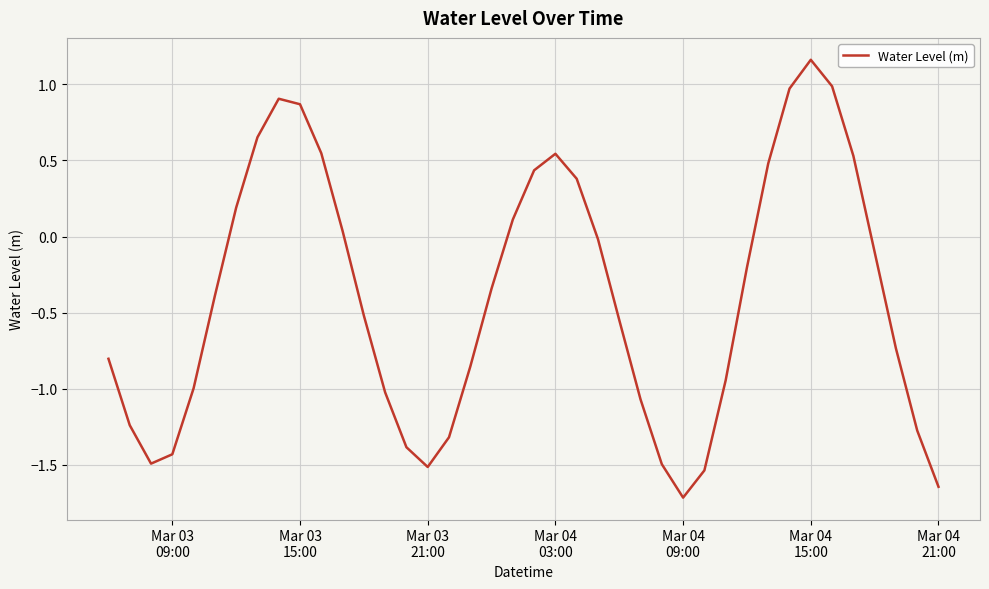

What is the smallest value displayed?

-1.7